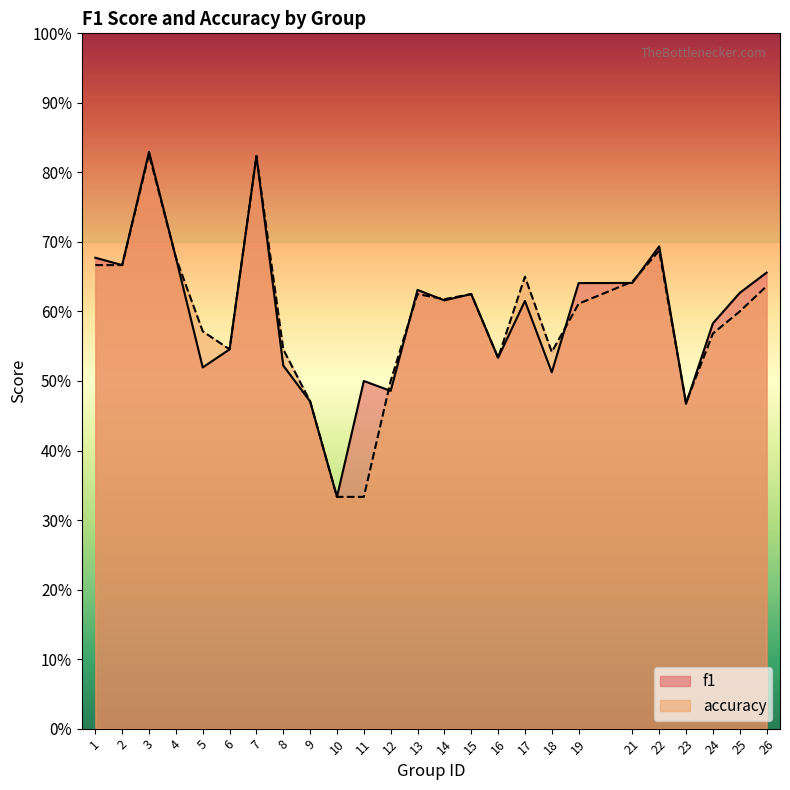

What is the sum of the f1 values at 8 and 1?

1.2